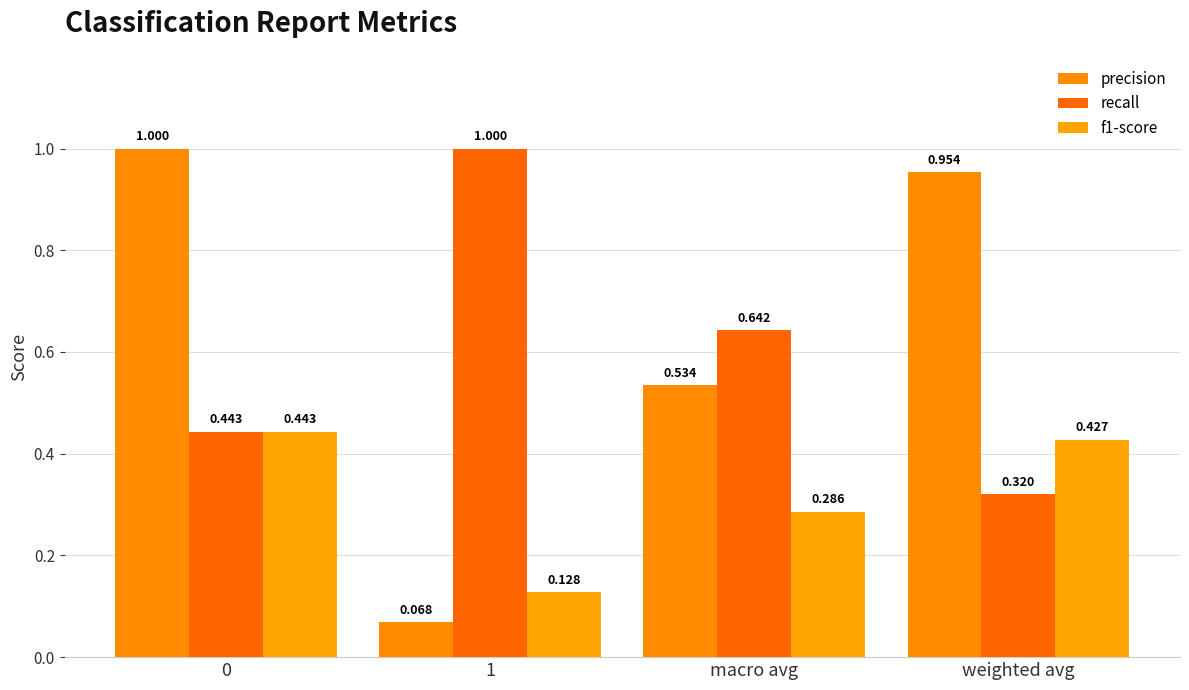

Is it true that precision equals 1.3 at weighted avg?

False